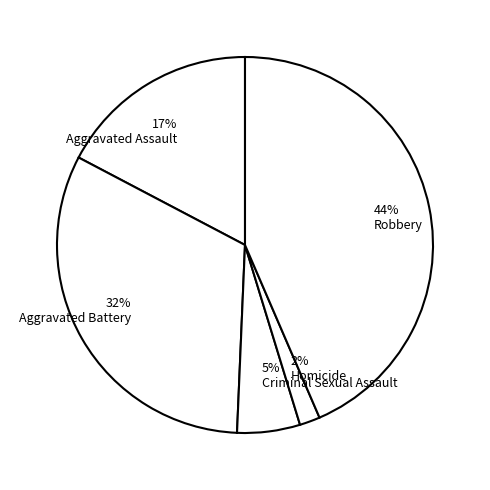

Is there a majority slice in this chart?

No